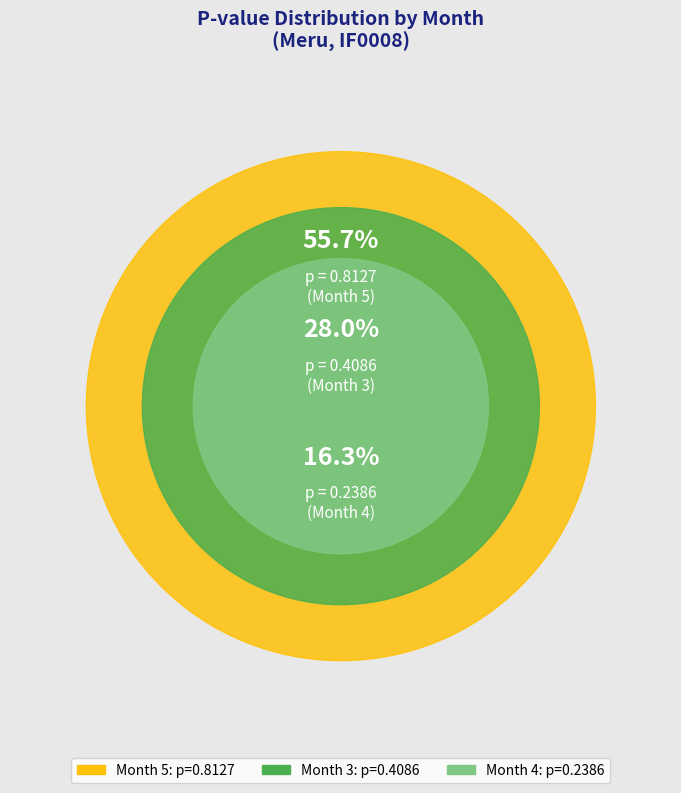

Rank the categories by value from highest to lowest.

Month 5, Month 3, Month 4